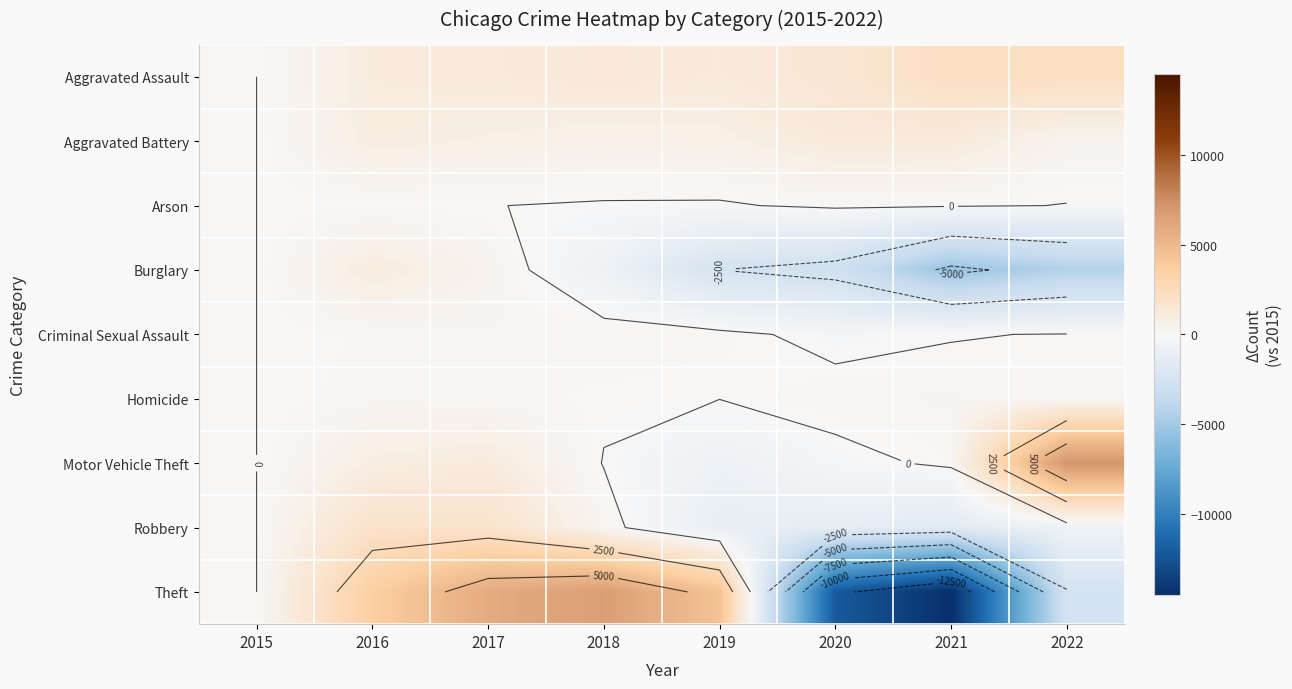

At 2016, list the series in order from largest to smallest.

Theft, Robbery, Burglary, Aggravated Assault, Aggravated Battery, Motor Vehicle Theft, Homicide, Criminal Sexual Assault, Arson